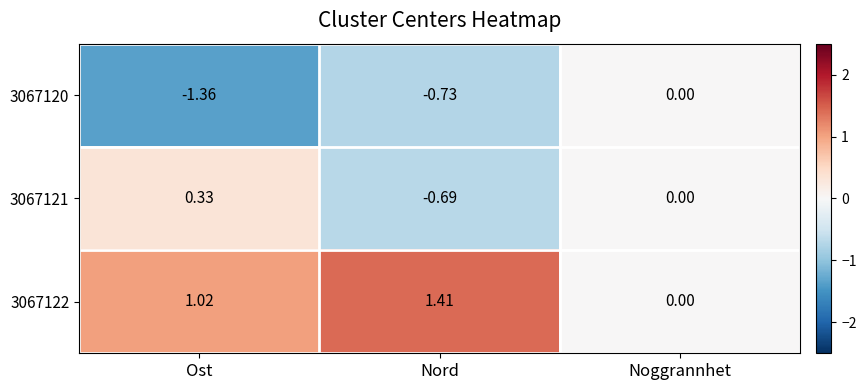

At which category is the sum across all series the highest?

Noggrannhet